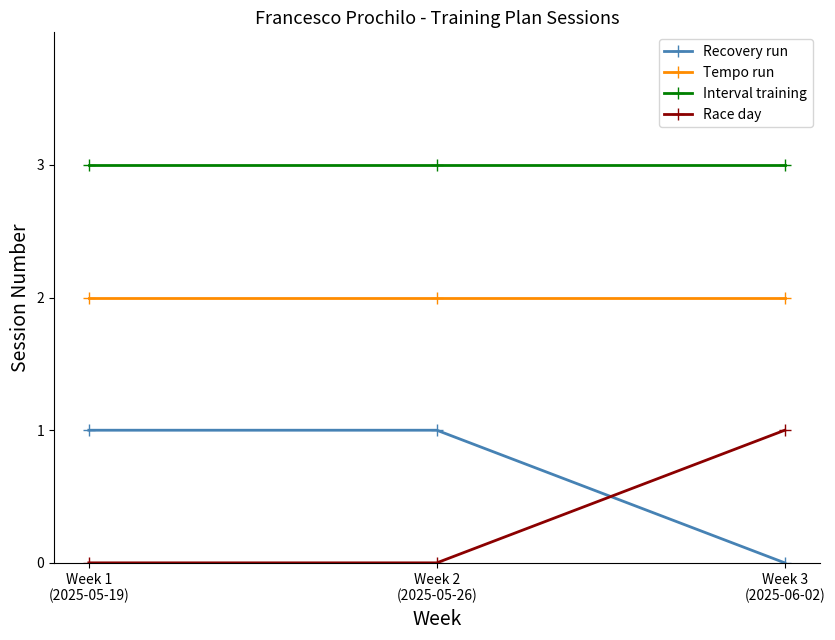

What is the maximum value for Recovery run?

1